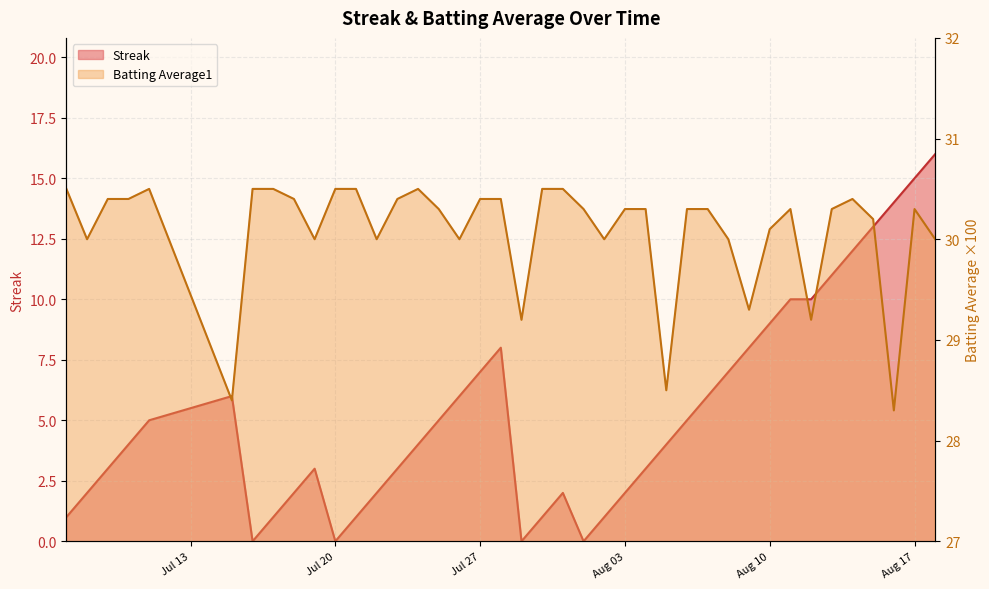

True or false: Batting Average1 has more than 2 points higher than both neighbors.

True